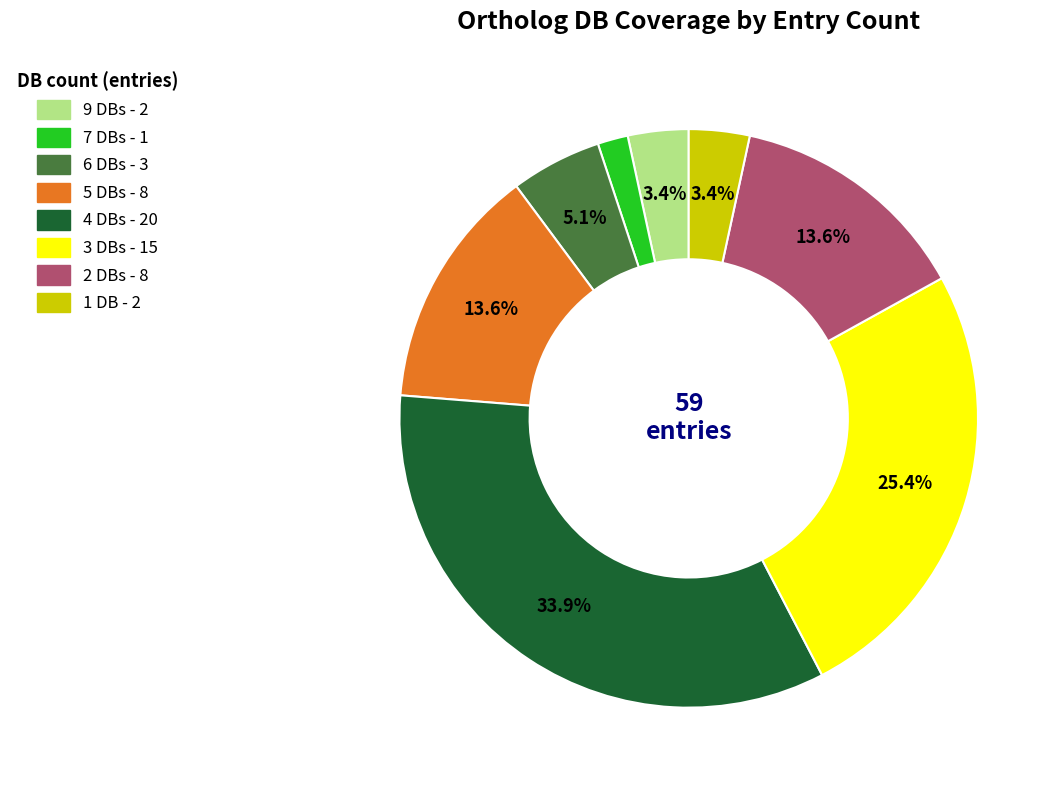

Is there a majority slice in this chart?

No